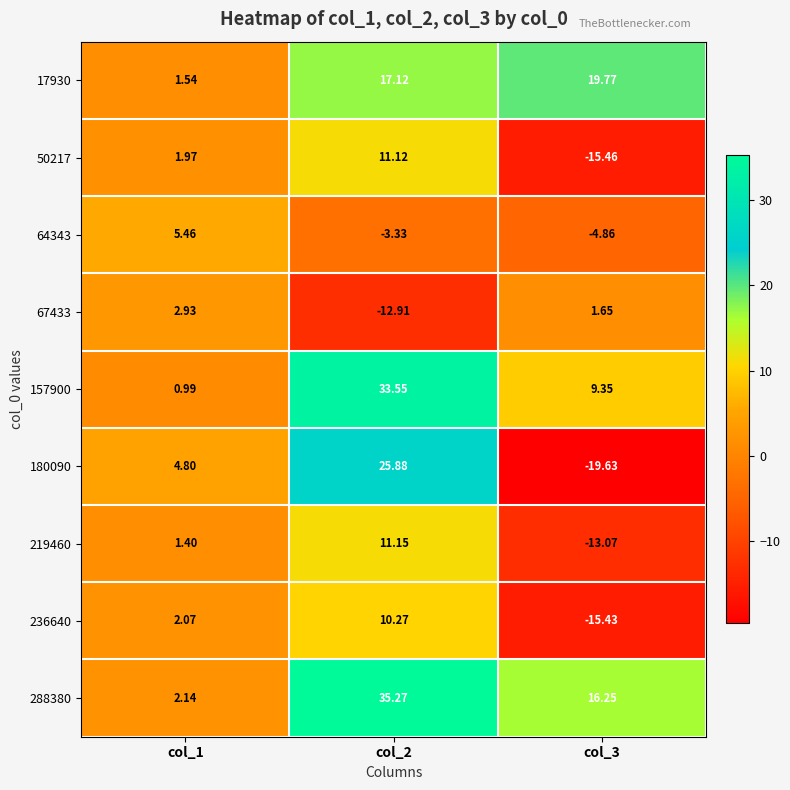

What is the total value across all series at col_3?

-21.4